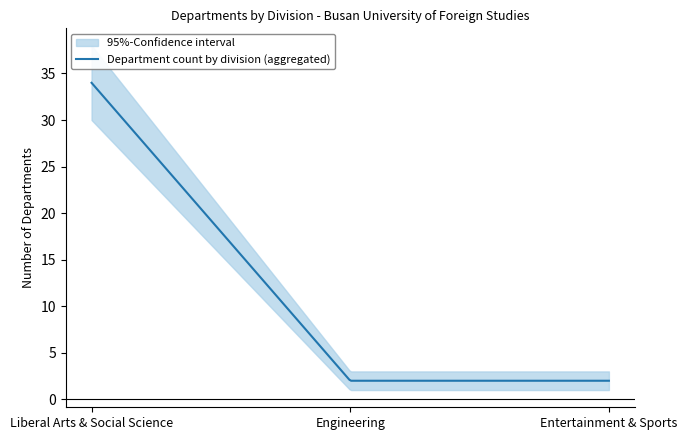

What is the difference between the maximum and minimum values?

32